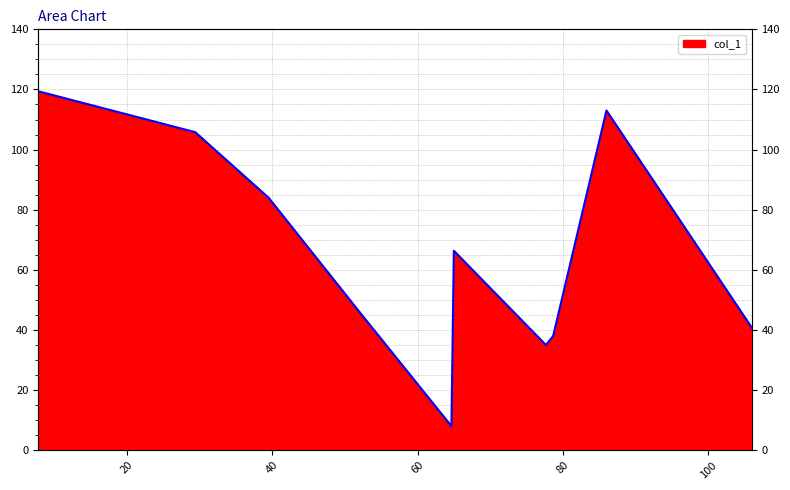

What is the greatest value displayed?

119.4